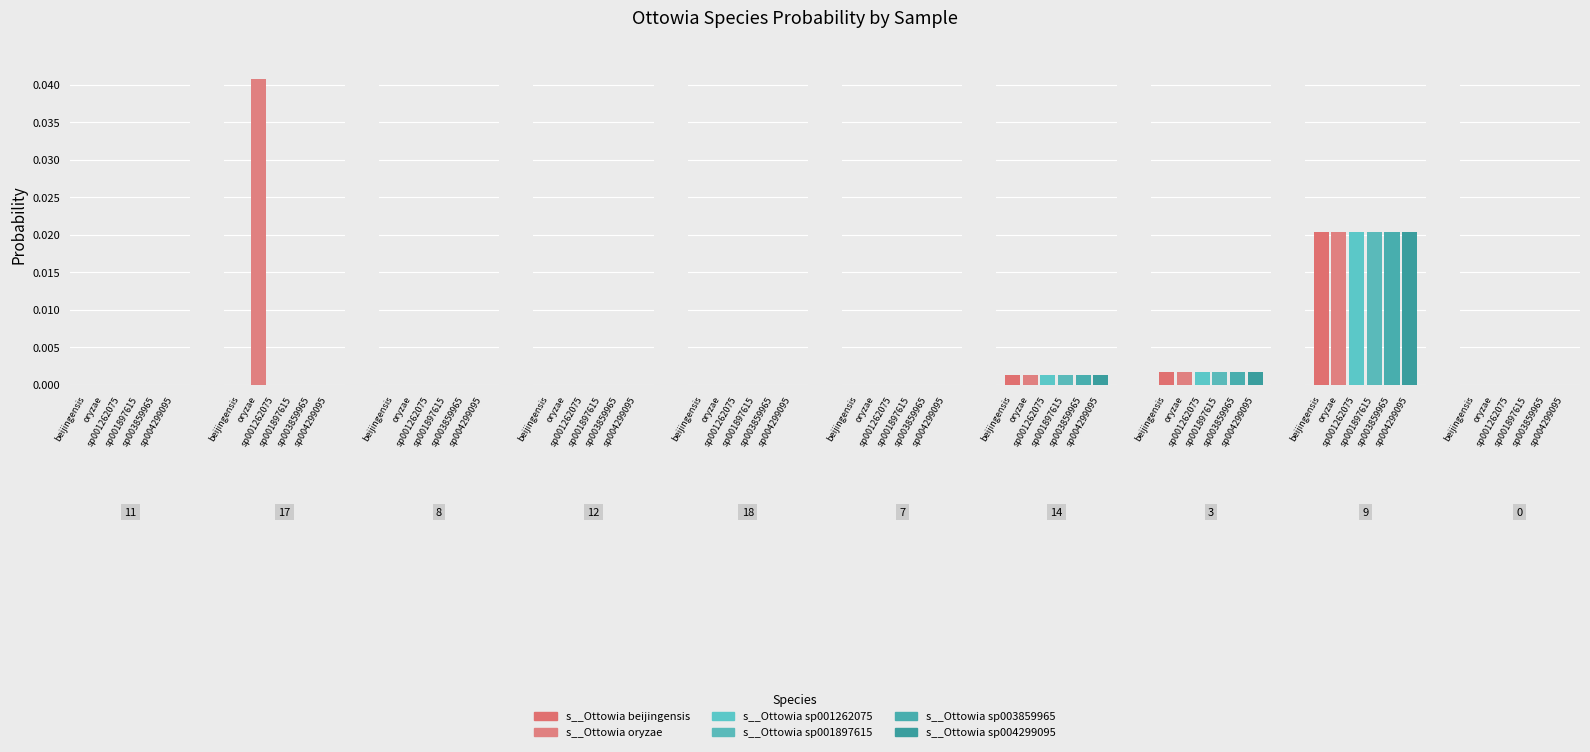

How many values in the s__Ottowia sp003859965 series exceed 0?

4